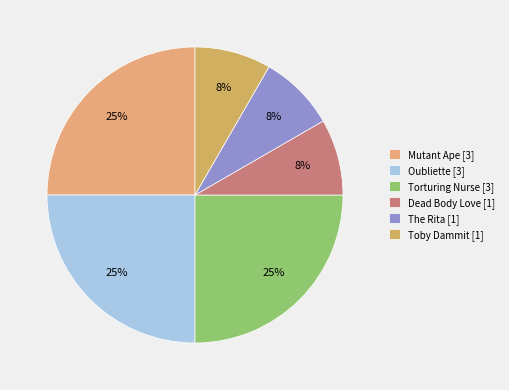

To the nearest percent, what is the average slice percentage?

17%